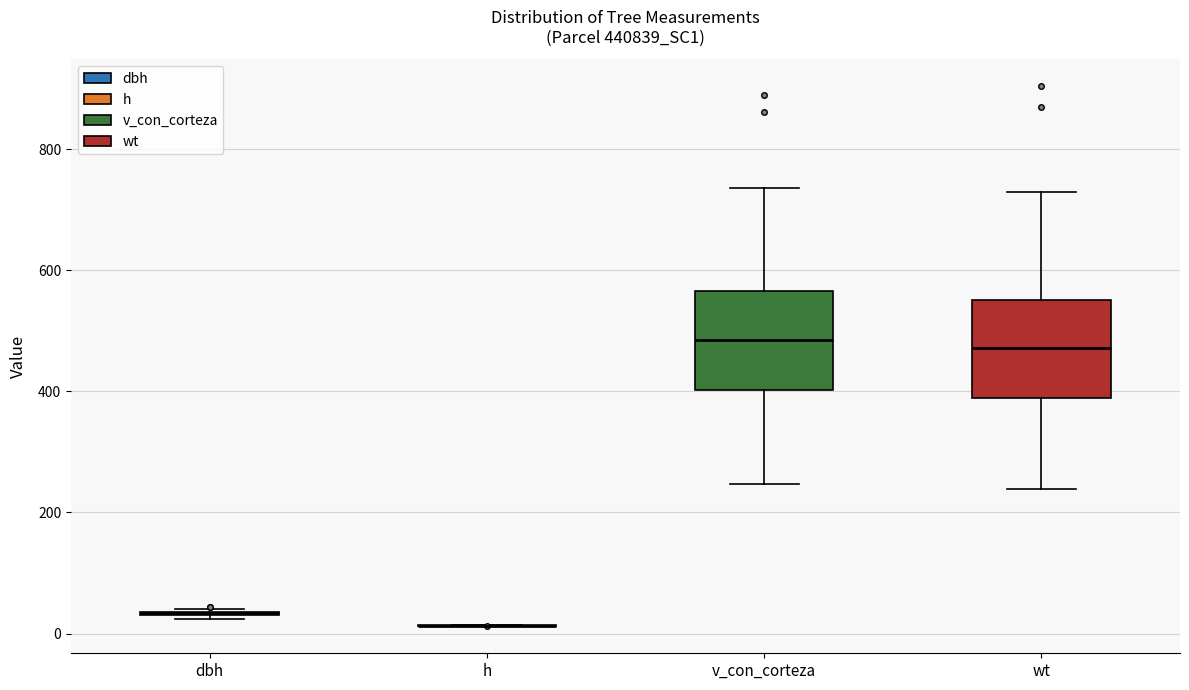

Reading left to right, transcribe this box plot: for each box, give where its median line is, the range the box spans, and where its two whiskers end, as read against the y-axis. The values are not printed on the chart, so give them approximately, as read against the axis.

dbh: box collapsed to a line at 40, whiskers 20 to 40
h: box collapsed to a line at 20, whiskers 20 to 20
v_con_corteza: median 480, box 400 to 560, whiskers 240 to 740
wt: median 480, box 380 to 560, whiskers 240 to 720